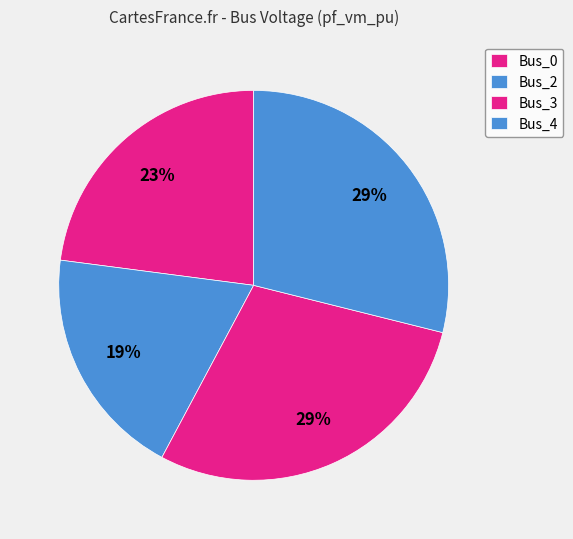

Is it true that Bus_0 is 12% of the pie?

False